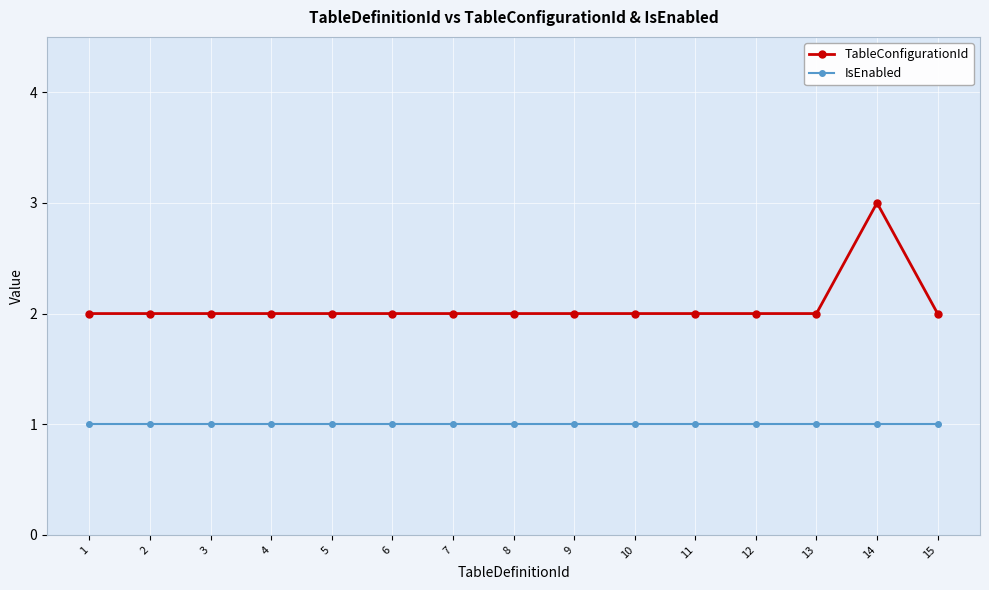

True or false: TableConfigurationId and IsEnabled cross at least once.

False